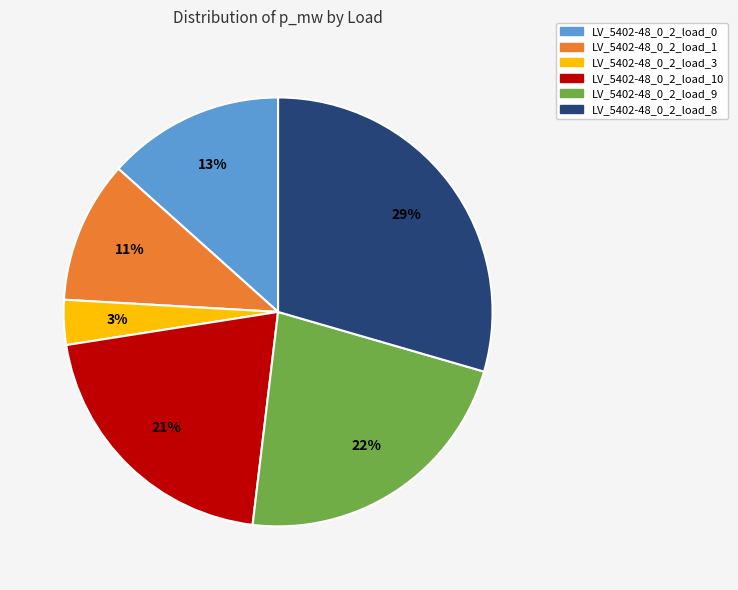

The LV_5402-48_0_2_load_0 slice represents 25% of the pie. True or false?

False